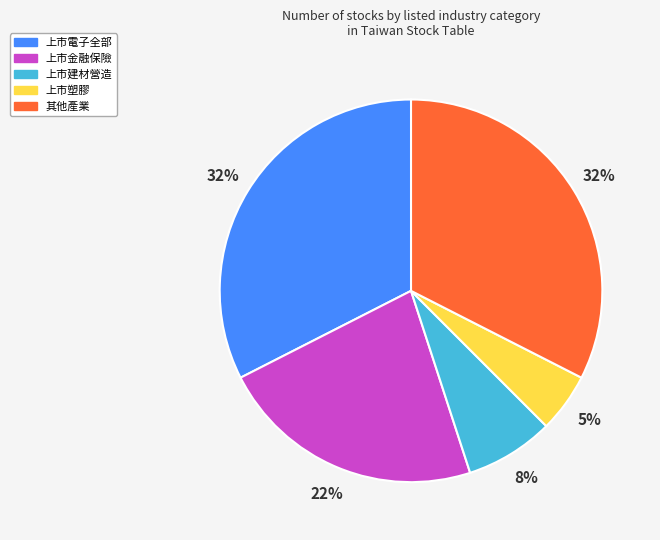

To the nearest percent, what is the difference between the largest and smallest slice percentages?

28%